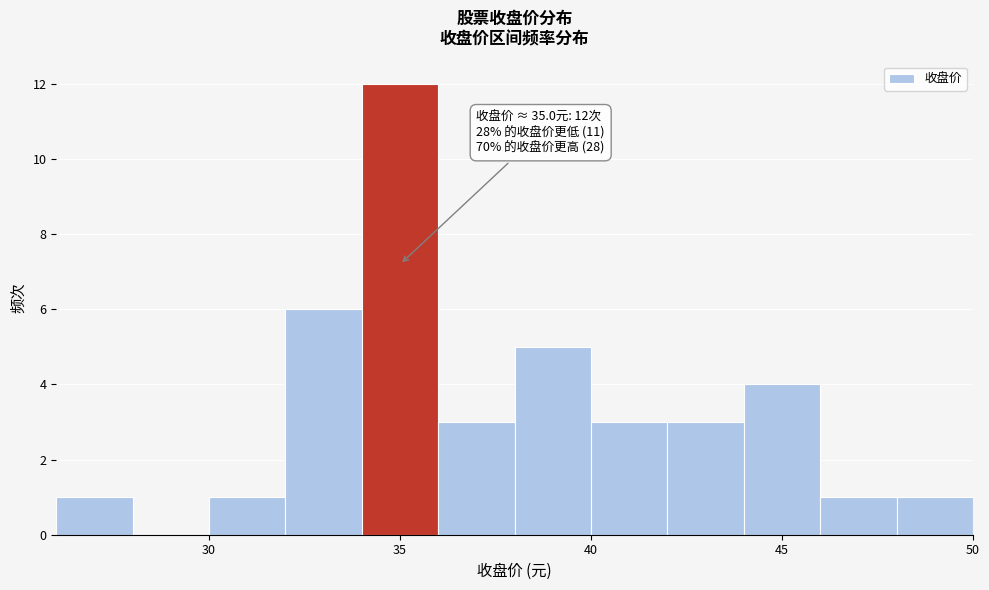

Which range on the x-axis has the tallest bar?

34 to 36